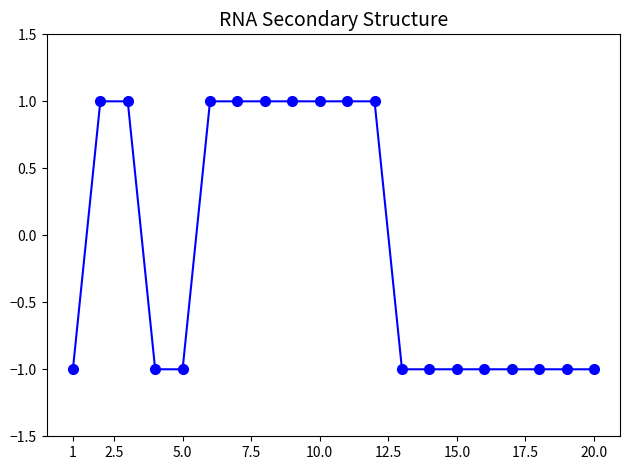

What is the value of the 14th point from the left?

-1